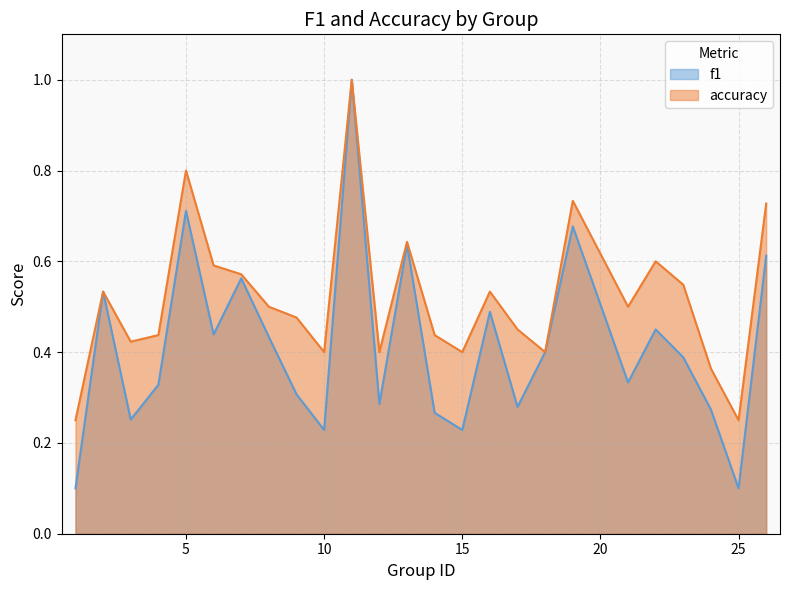

Is it true that f1 equals 0.3 at 10?

False